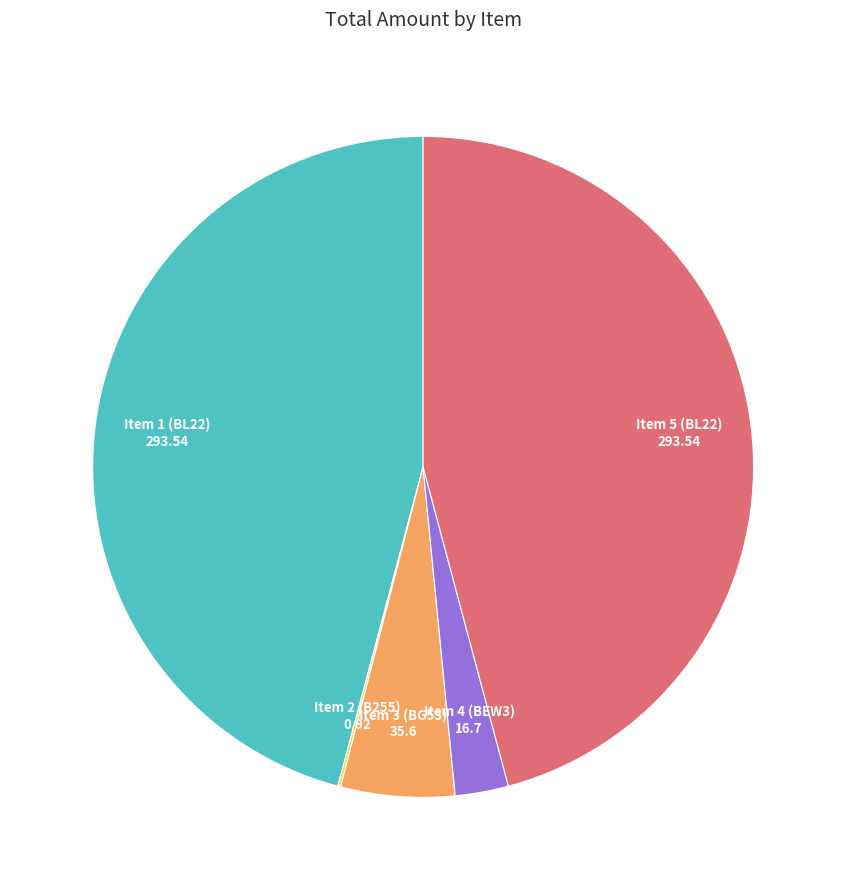

Does any single category account for the majority?

No